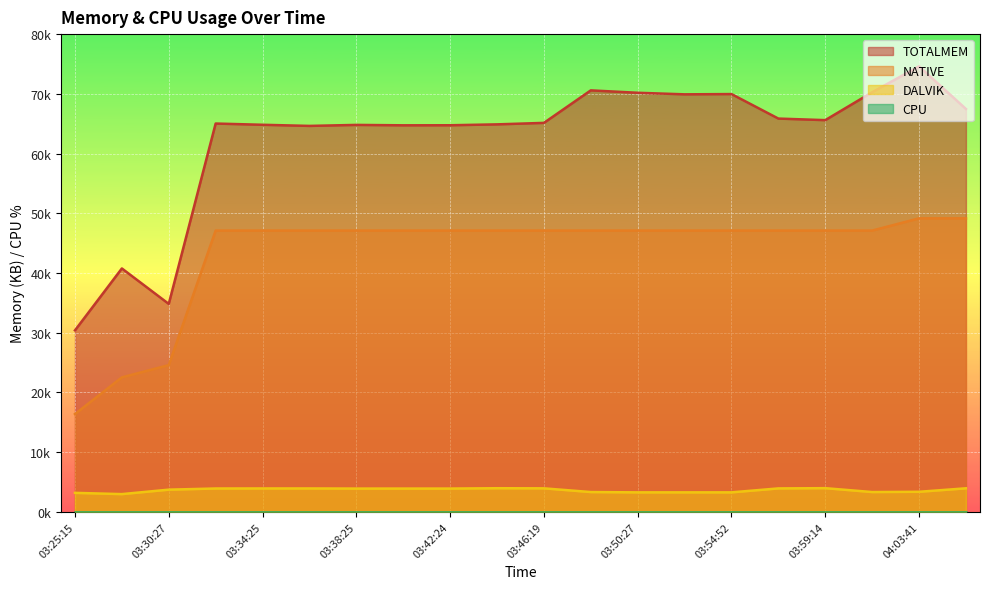

Read the DALVIK value at 03:28:38, to the nearest 10.

2980